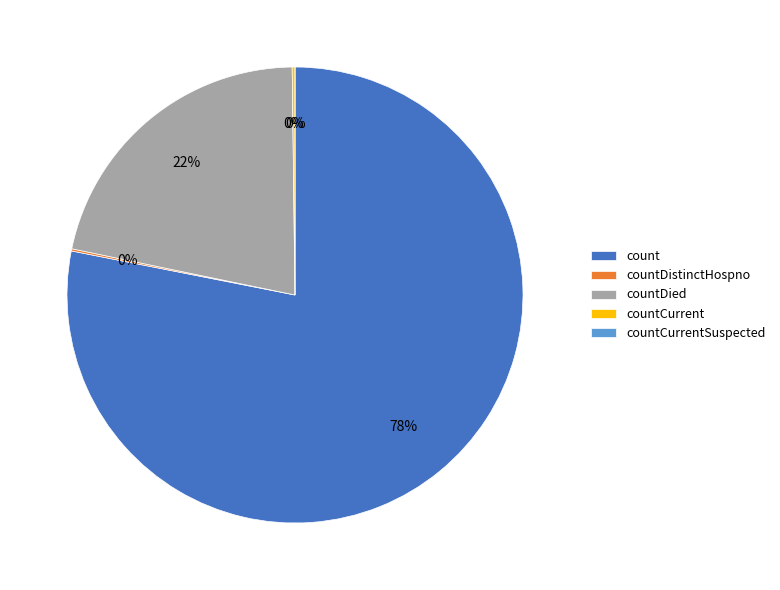

Which category has the smallest portion of the pie?

countCurrentSuspected